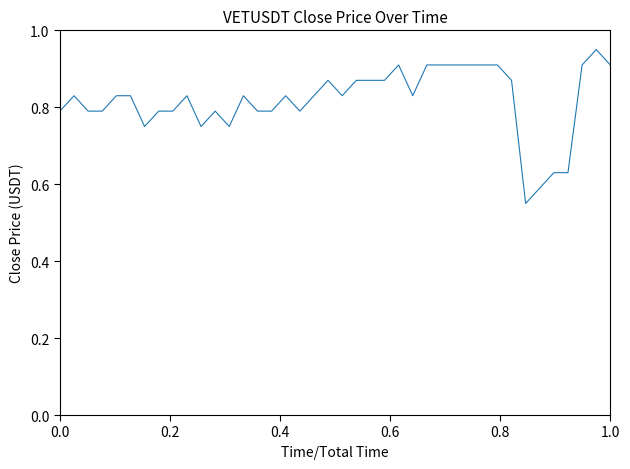

How many lines are shown in the chart?

1